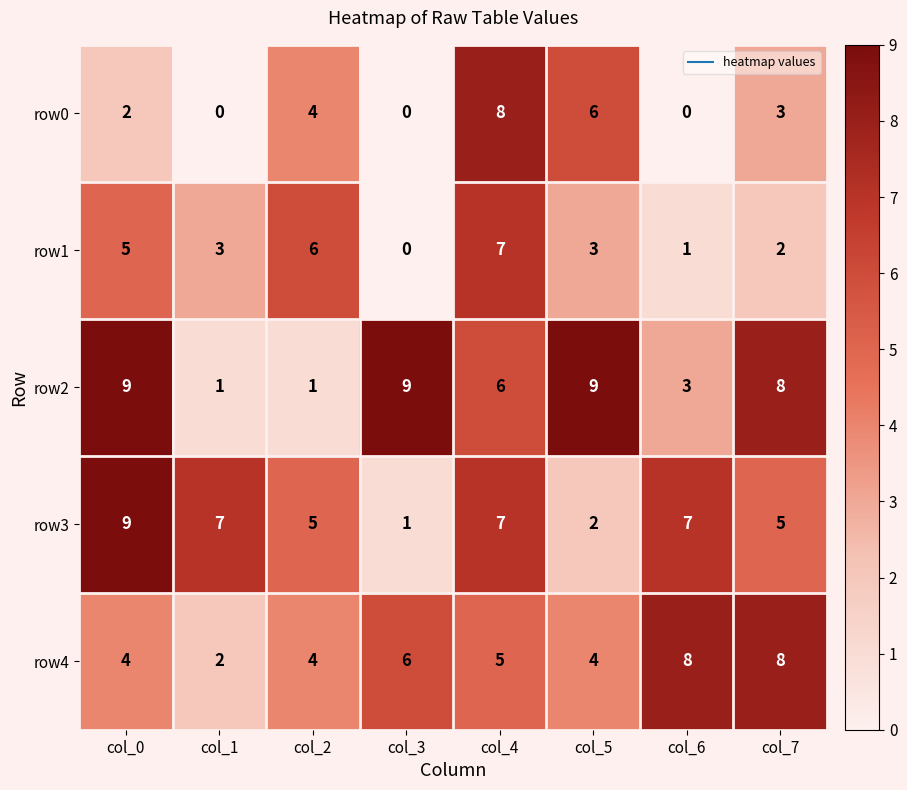

Is it true that row1 equals 3 at col_1?

True